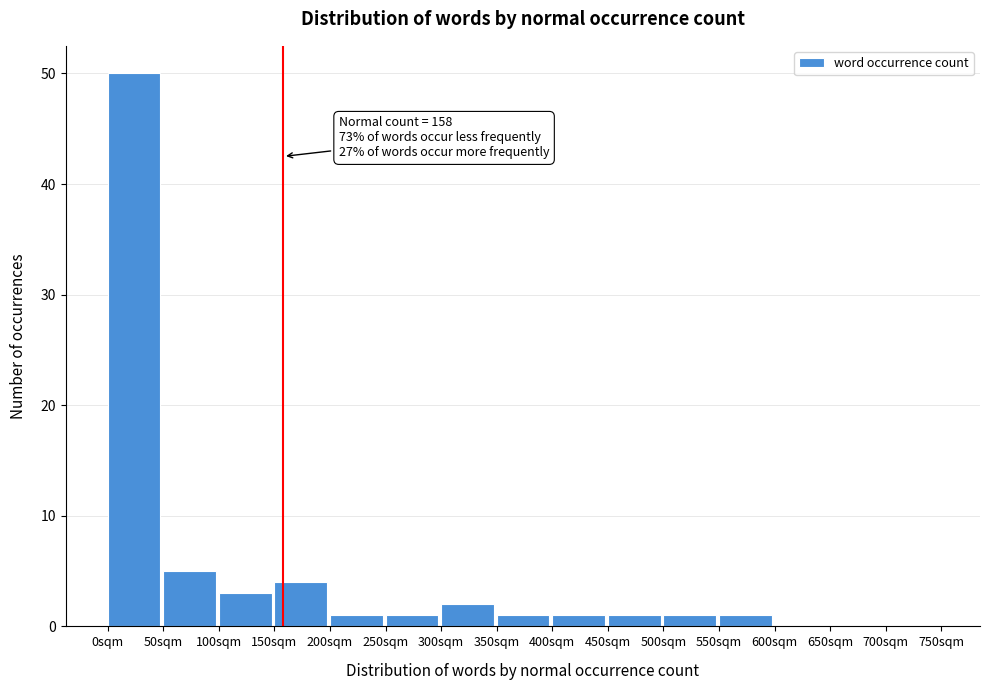

Which range on the x-axis has the tallest bar?

0 to 50